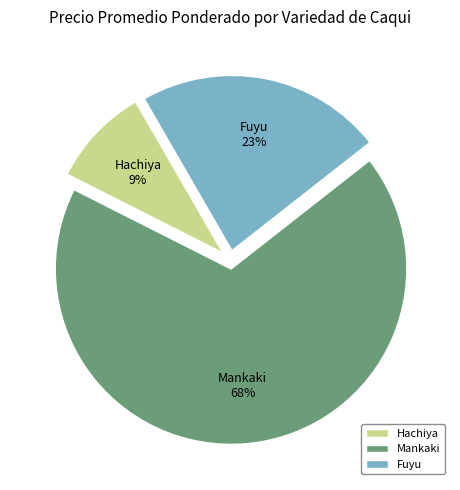

Is the sum of Mankaki and Fuyu greater than half?

Yes